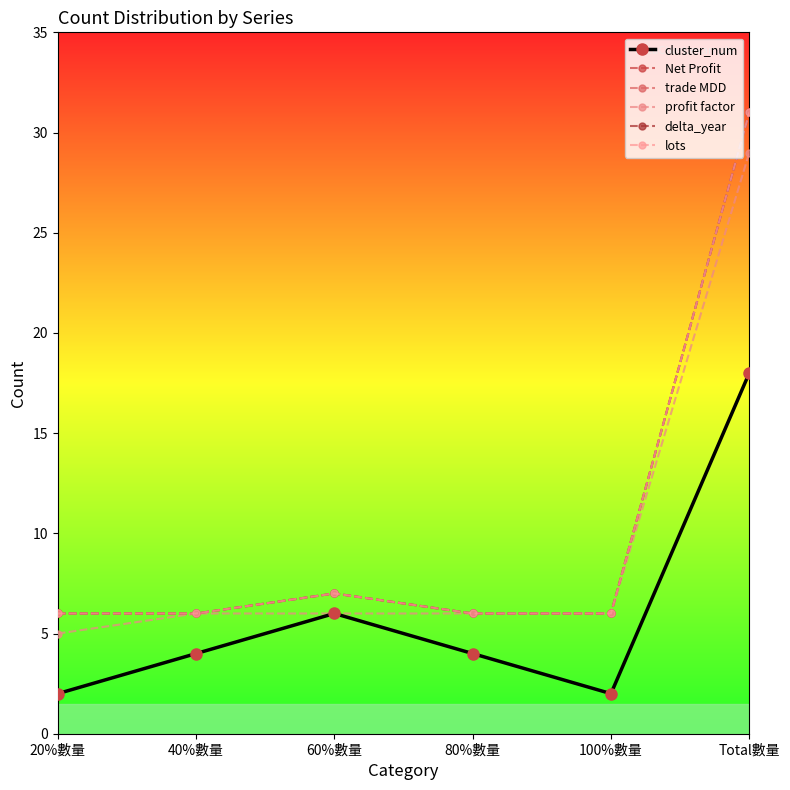

What is the difference between the maximum and minimum values in the cluster_num series?

16